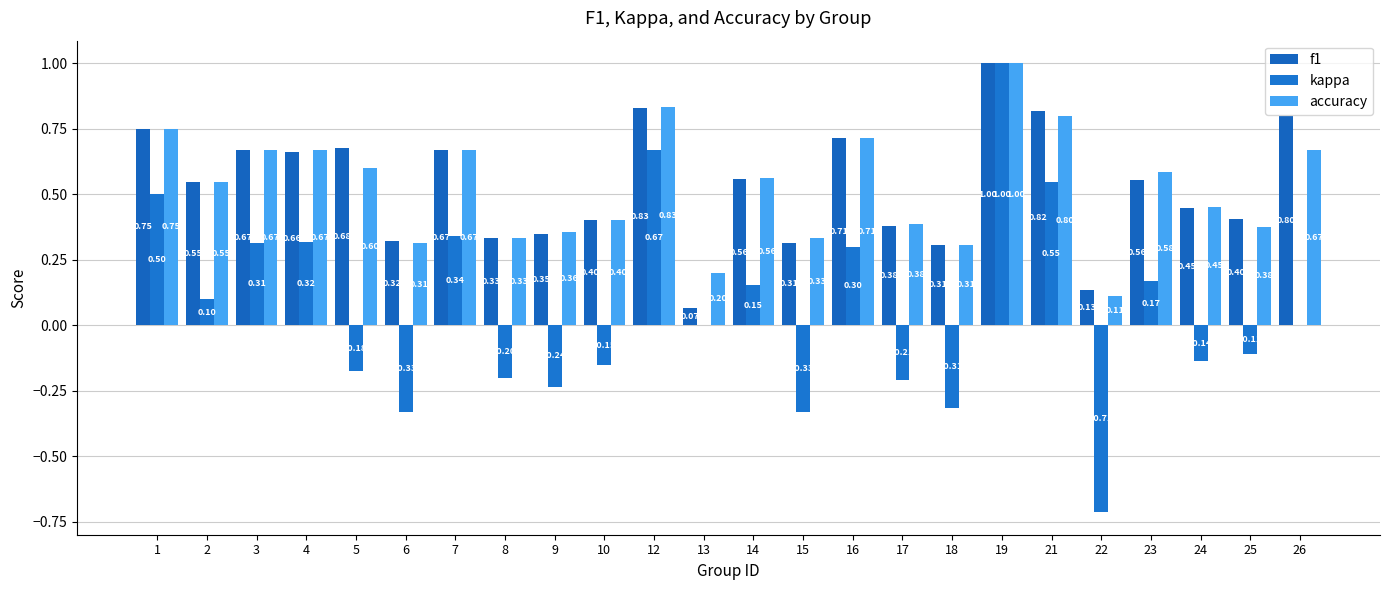

What is the total value across all series at 22?

-0.5